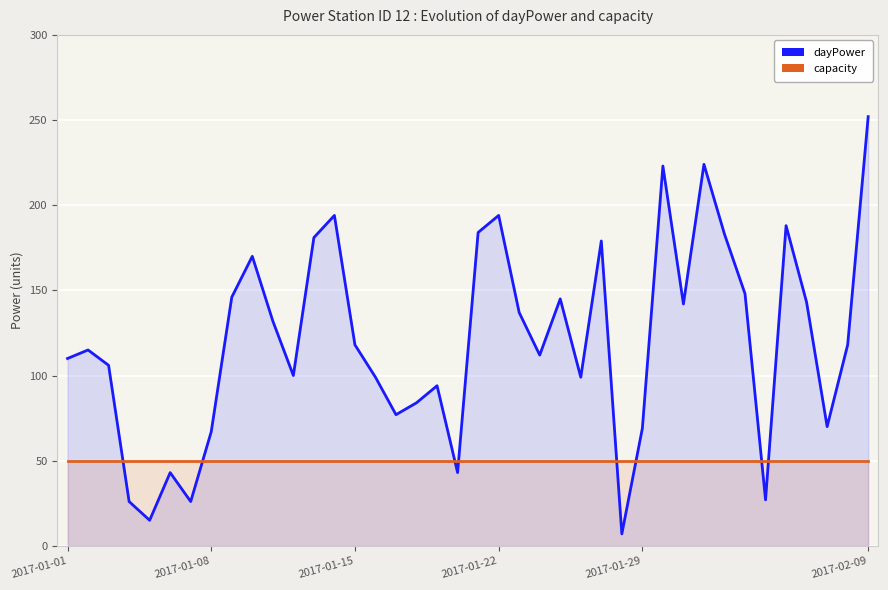

Between 37 and 34, which is larger?

37